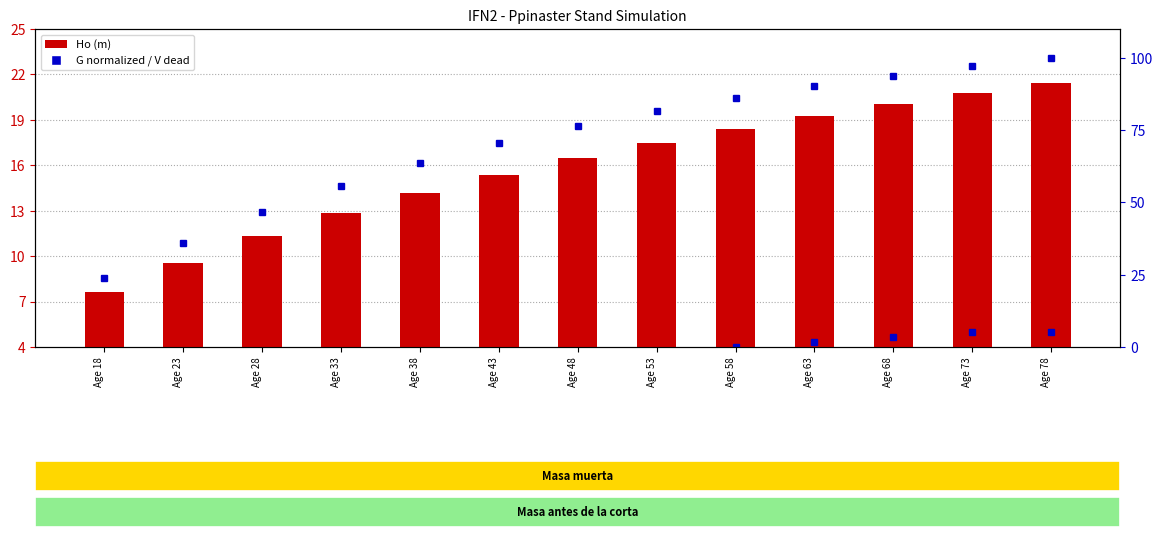

At how many categories does at least one series exceed 4?

13